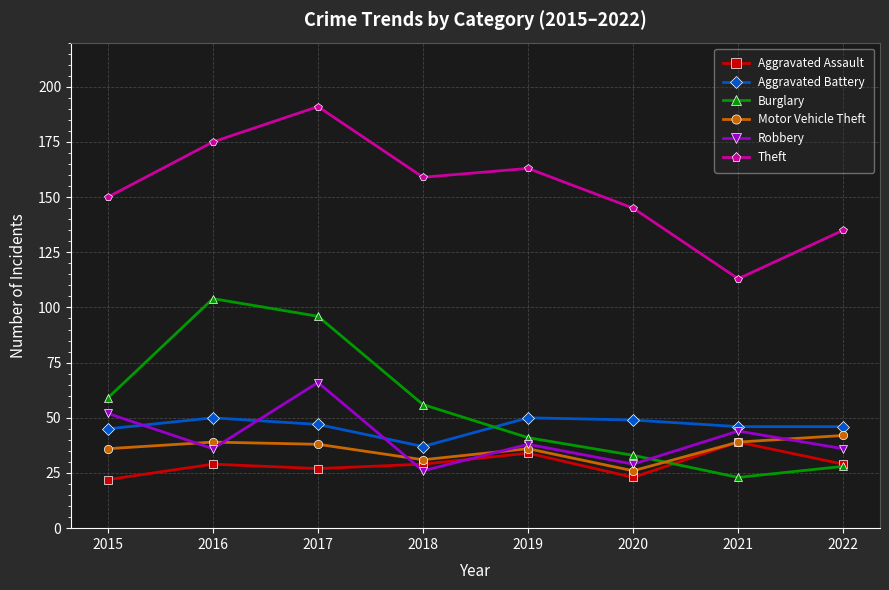

What is the sum of the Motor Vehicle Theft values at 2018 and 2020?

57